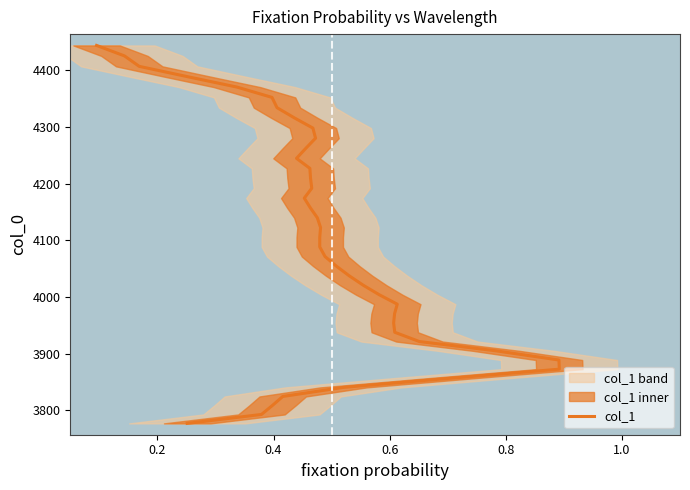

What is the average value?

4101.6